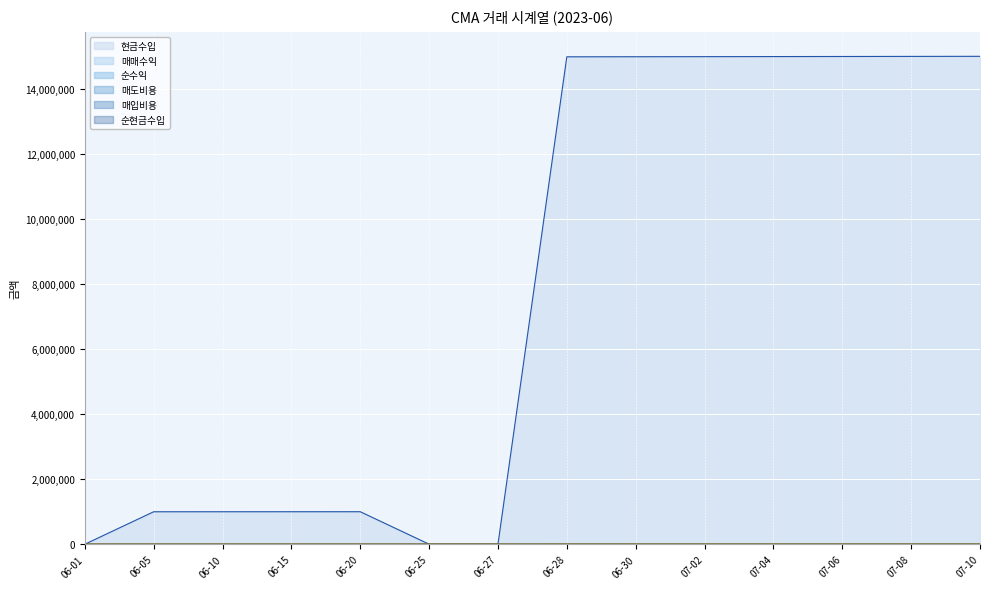

The value of 현금수입 at 06-28 is 15002933. True or false?

True